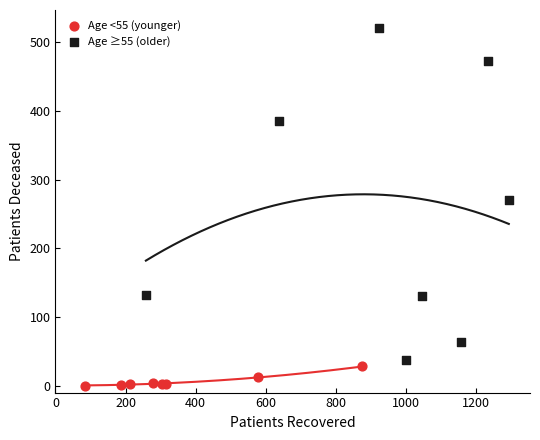

Which series has the largest Y range (max minus min)?

Age ≥55 (older)